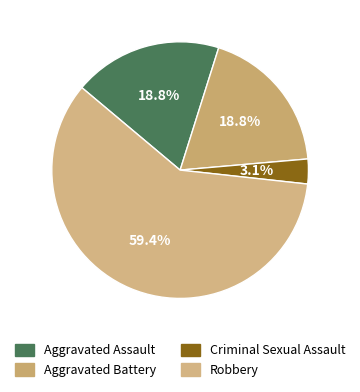

To the nearest percent, what is the difference between the largest and smallest slice percentages?

56%